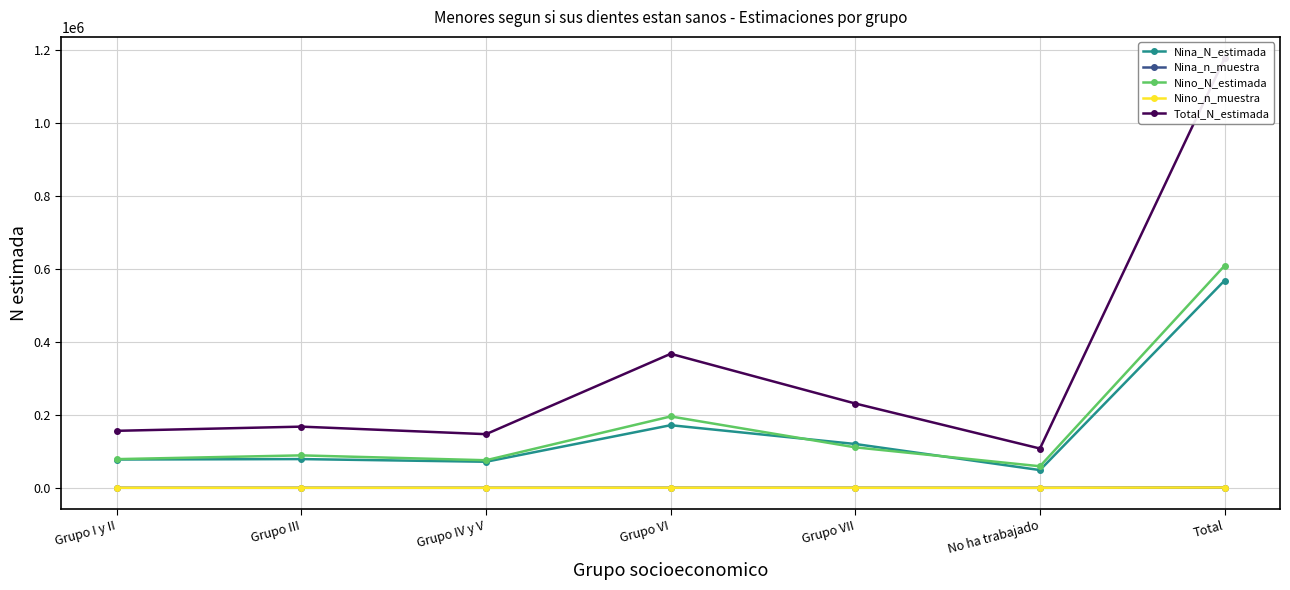

List the labels in order of Nina_N_estimada value, smallest first.

No ha trabajado, Grupo IV y V, Grupo I y II, Grupo III, Grupo VII, Grupo VI, Total